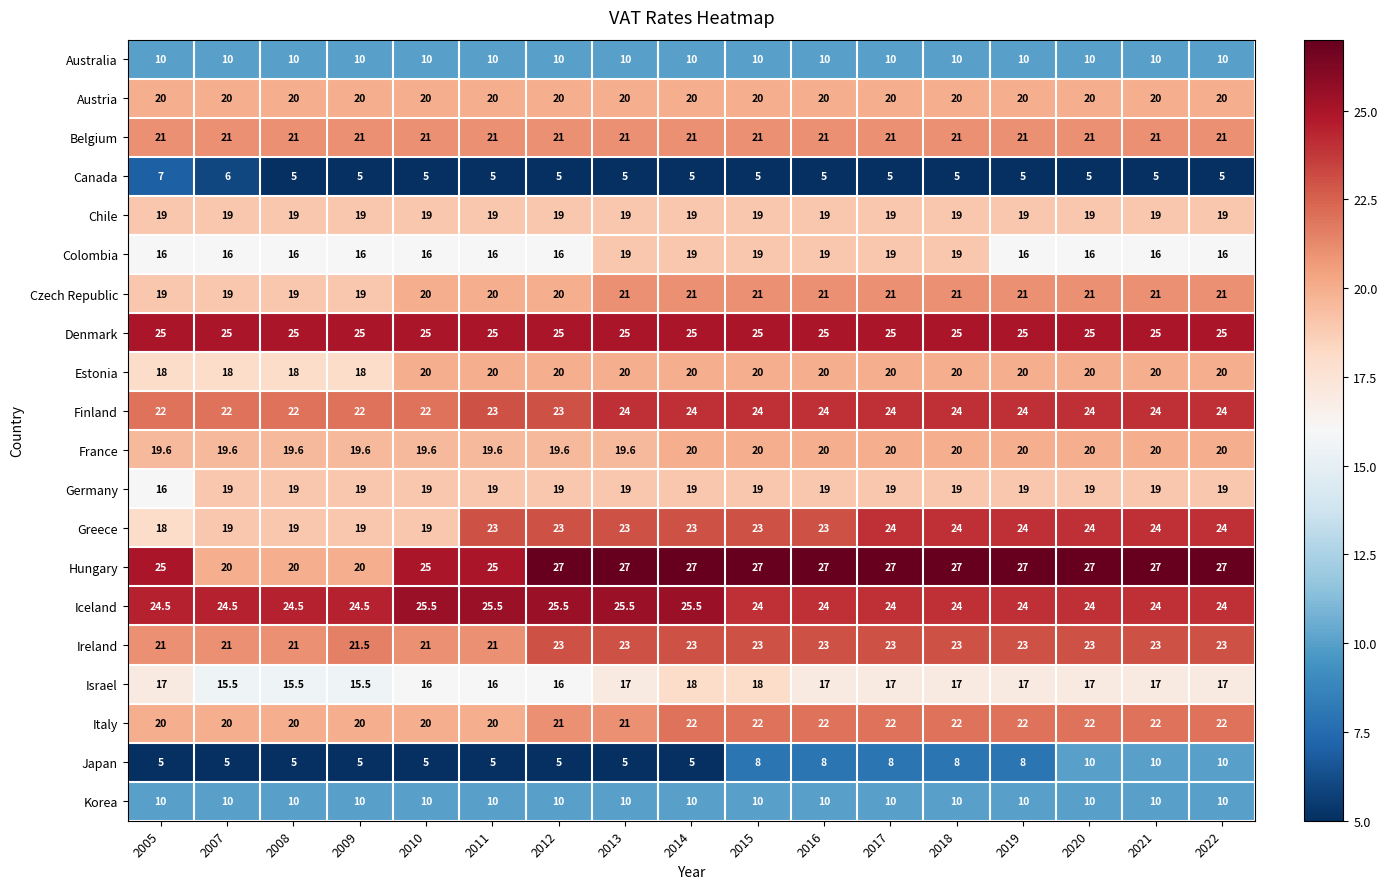

Between 2014 and 2021, which series saw the biggest shift?

Japan